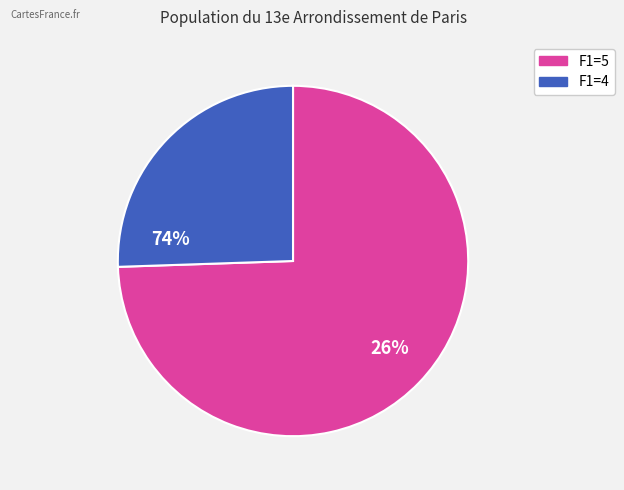

Does any single category account for the majority?

Yes